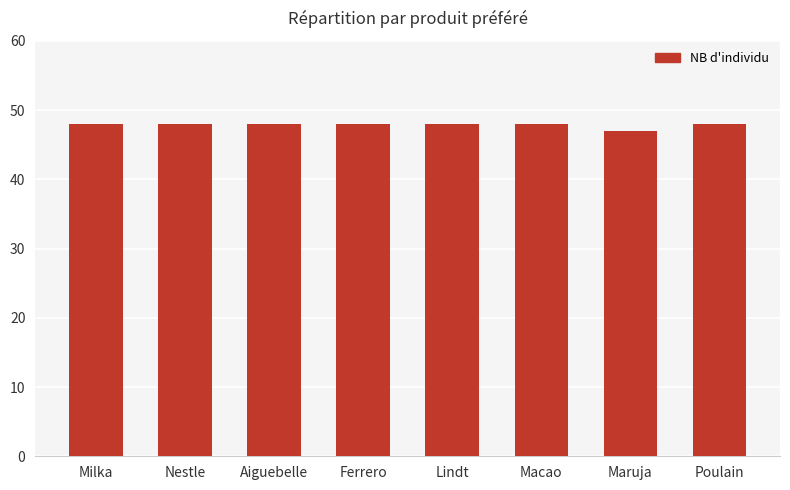

What is the value of the 3rd bar from the left?

48